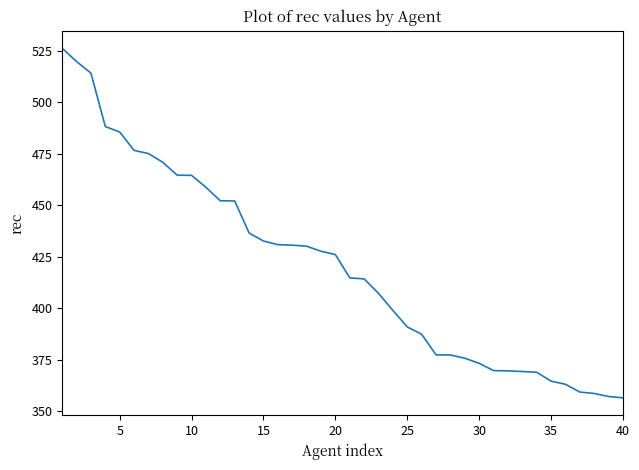

What is the greatest value displayed?

526.3